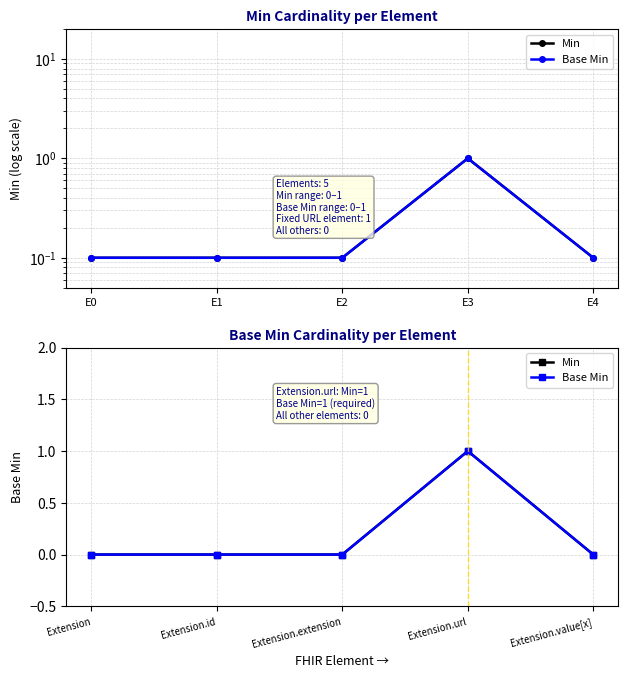

How many data points does each series have?

5